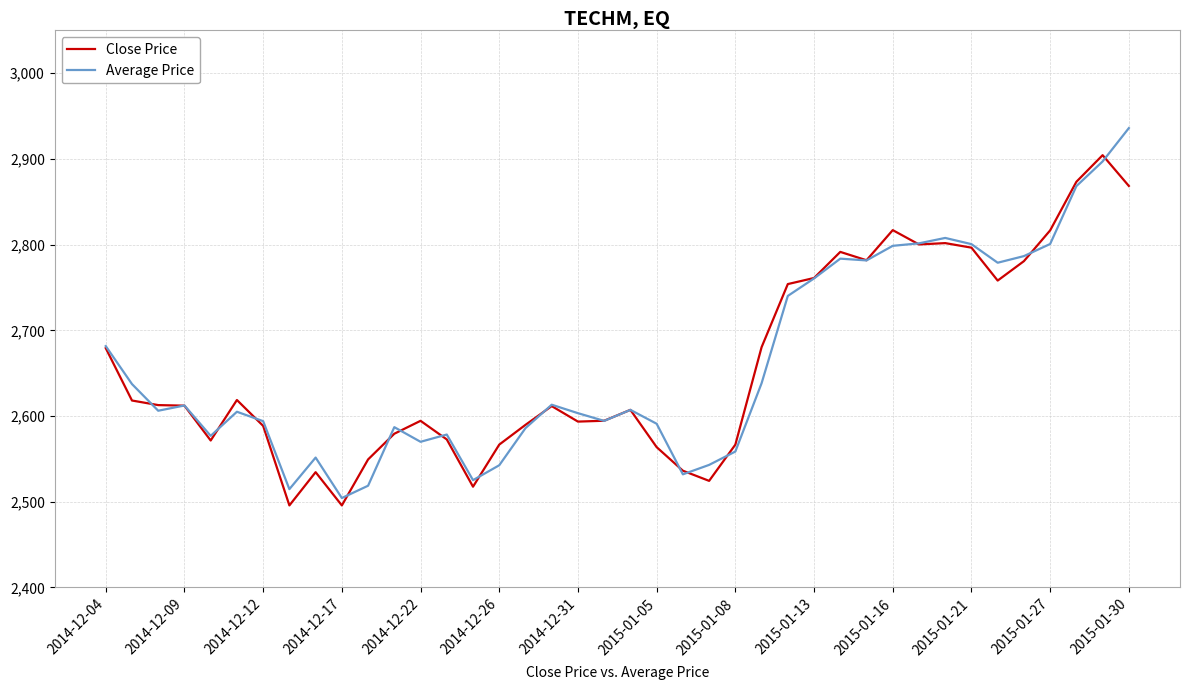

What is the sum of all Close Price values?

106381.4